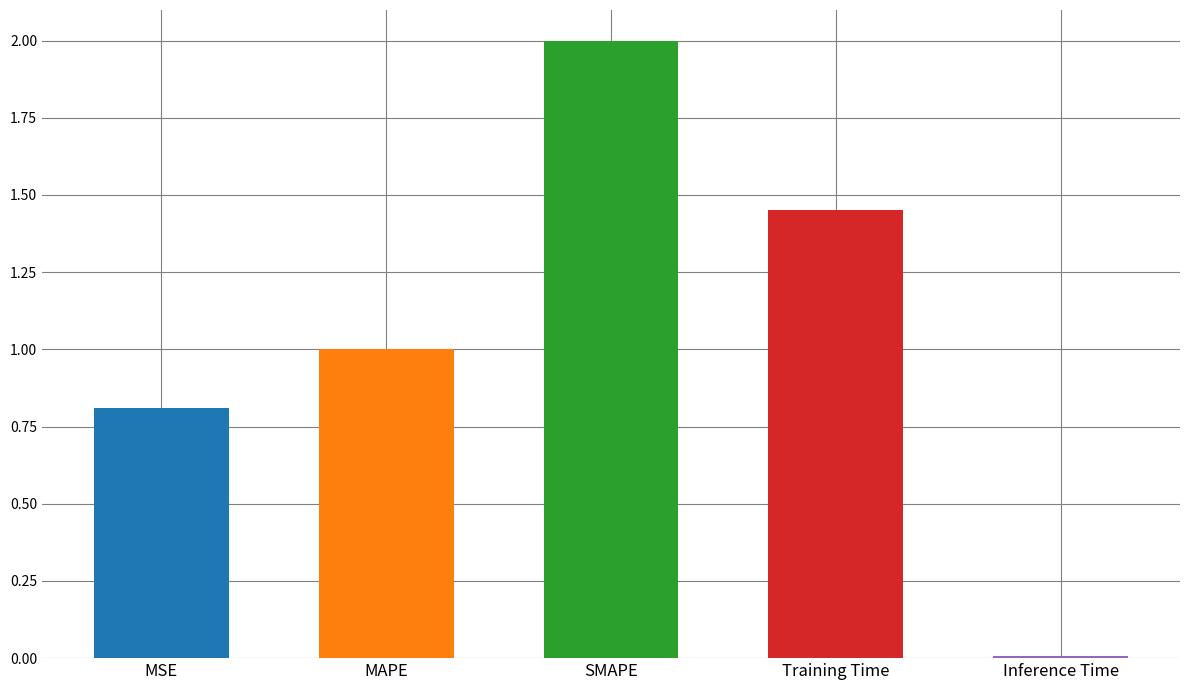

The chart shows a value of 0.4 at MSE. True or false?

False